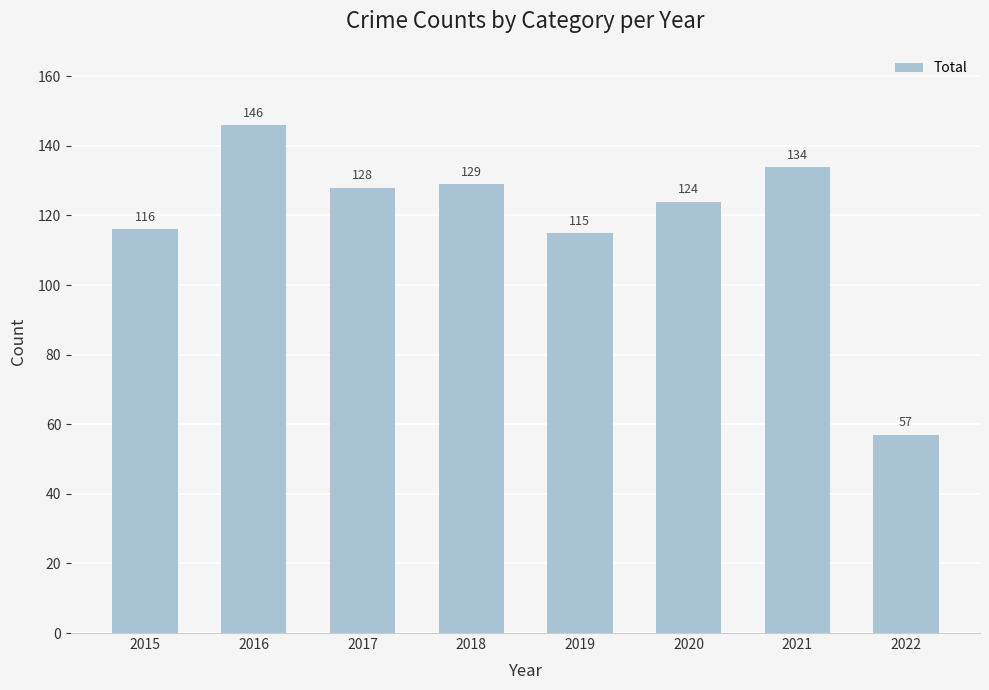

What is the ratio of the value at 2018 to the value at 2022?

2.3